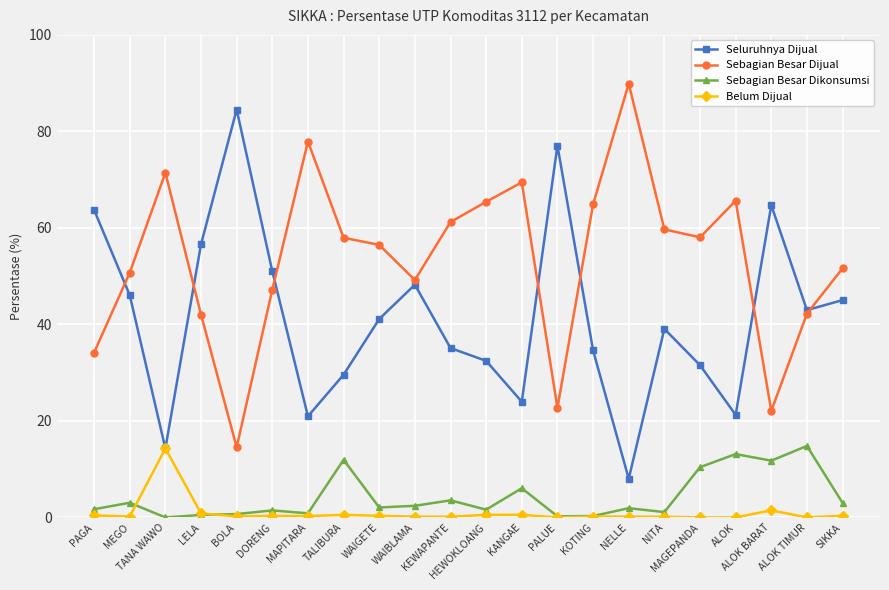

In Seluruhnya Dijual, how many points are lower than both neighbors (excluding endpoints)?

6